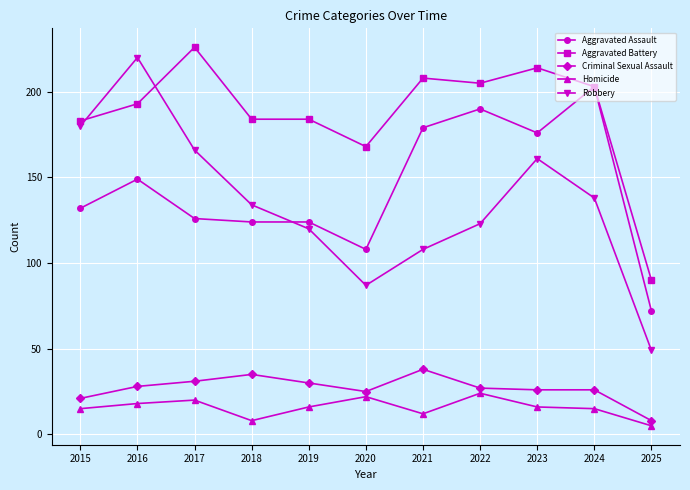

At which label does Criminal Sexual Assault reach its peak?

2021